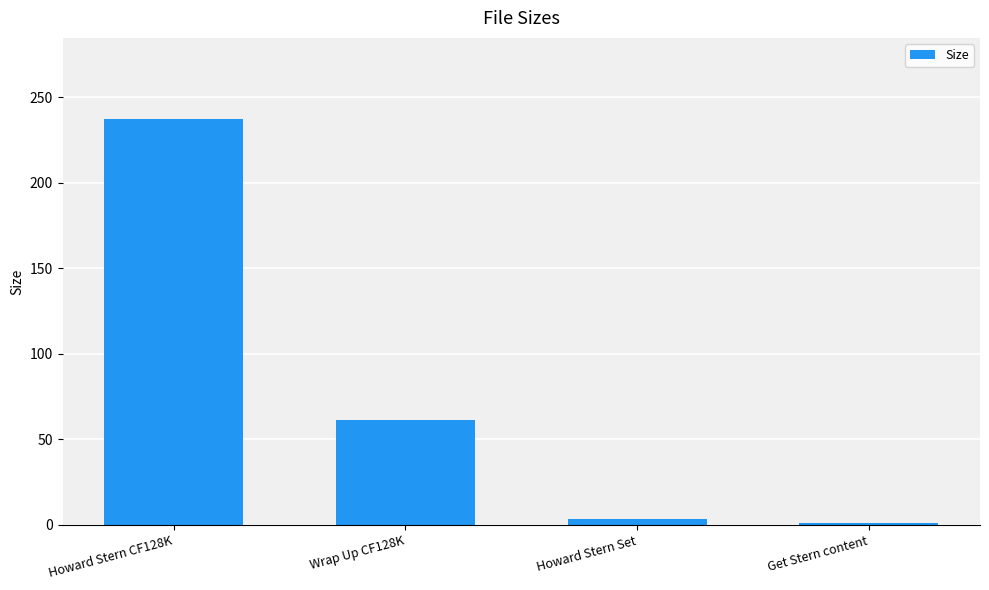

What is the ratio of the value at Howard Stern CF128K to the value at Get Stern content?

234.9